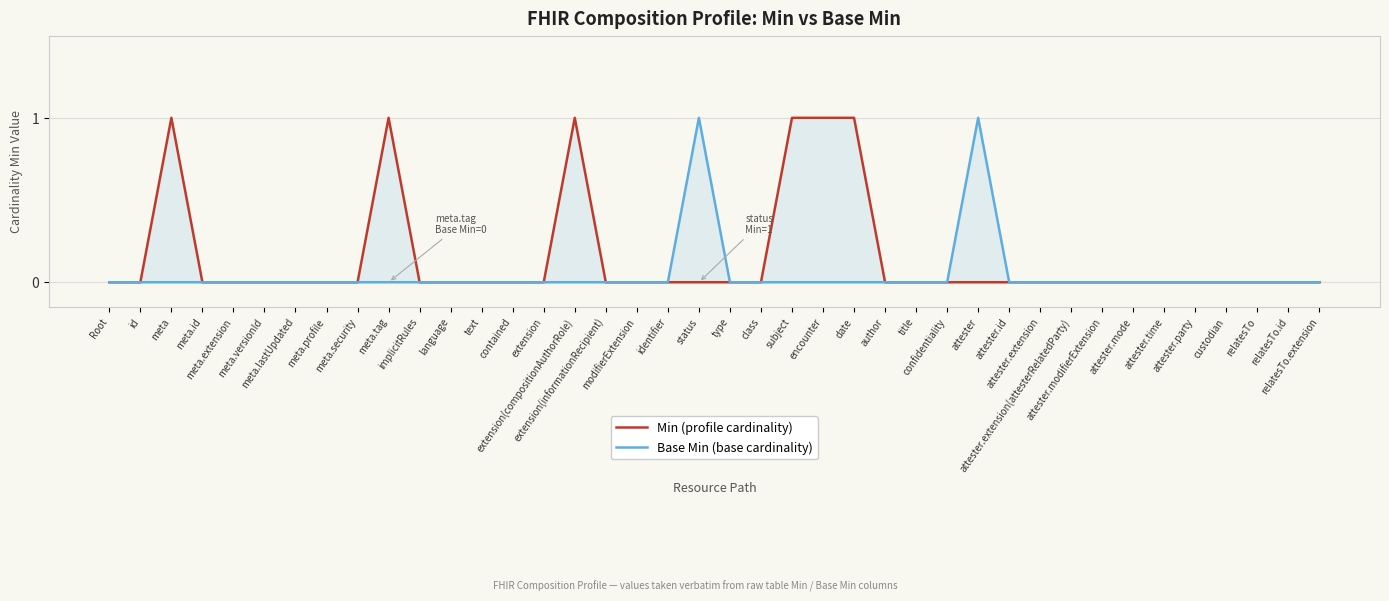

True or false: Min (profile cardinality) has a value of 0 at text.

True